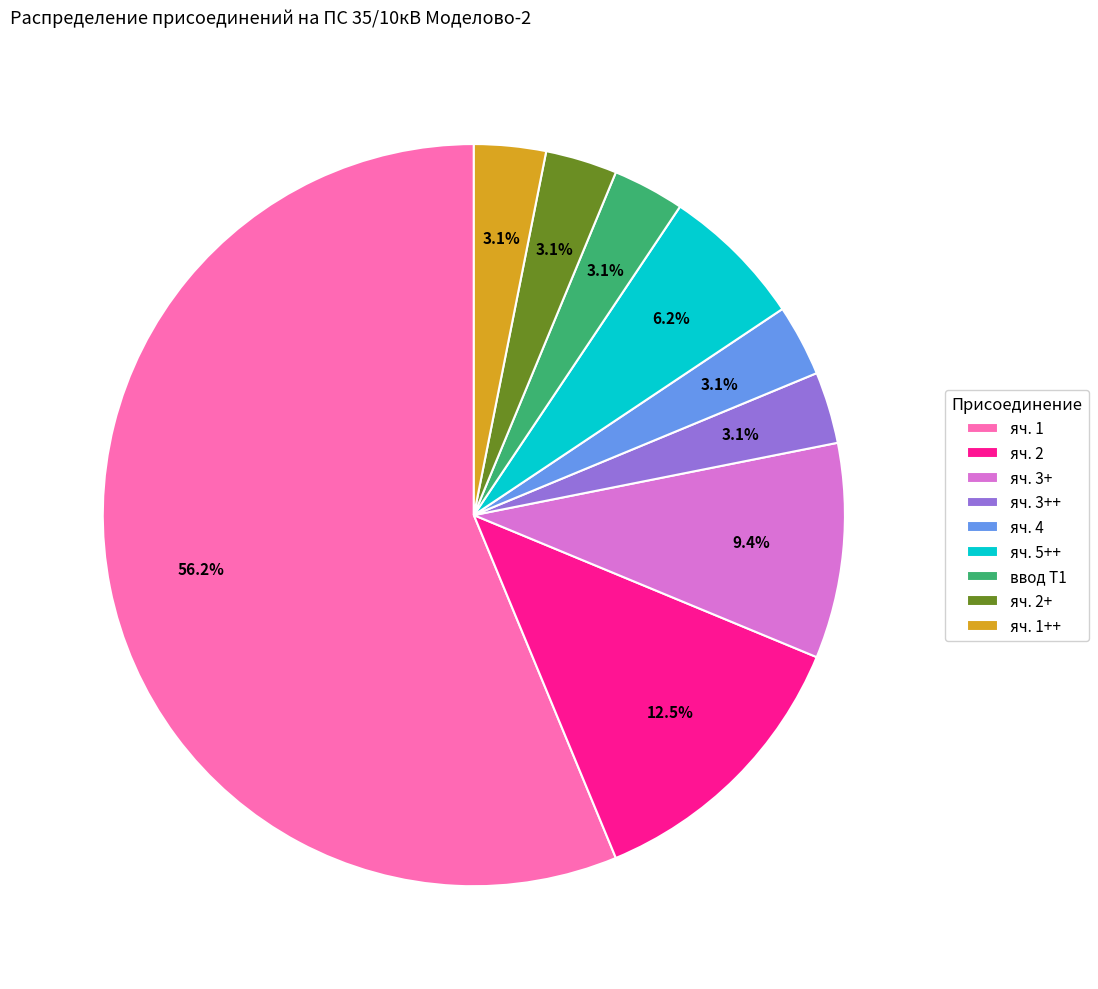

To the nearest percent, what is the average slice percentage?

11%